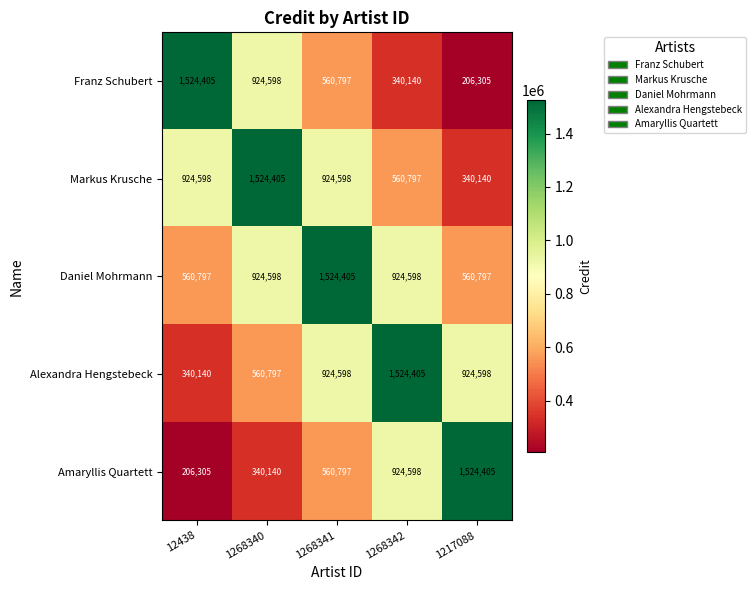

What is the difference between the second highest and second lowest values in the Franz Schubert series?

584458